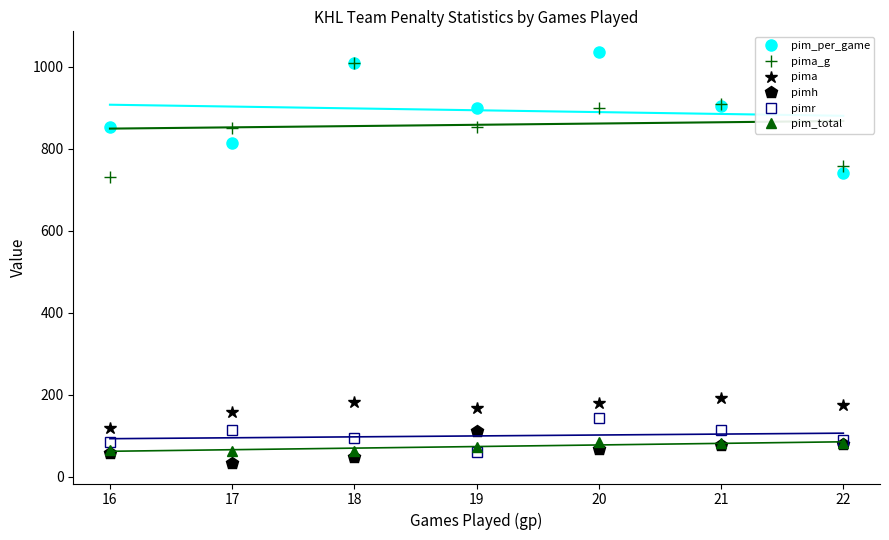

What is the maximum value shown in the chart?

1036